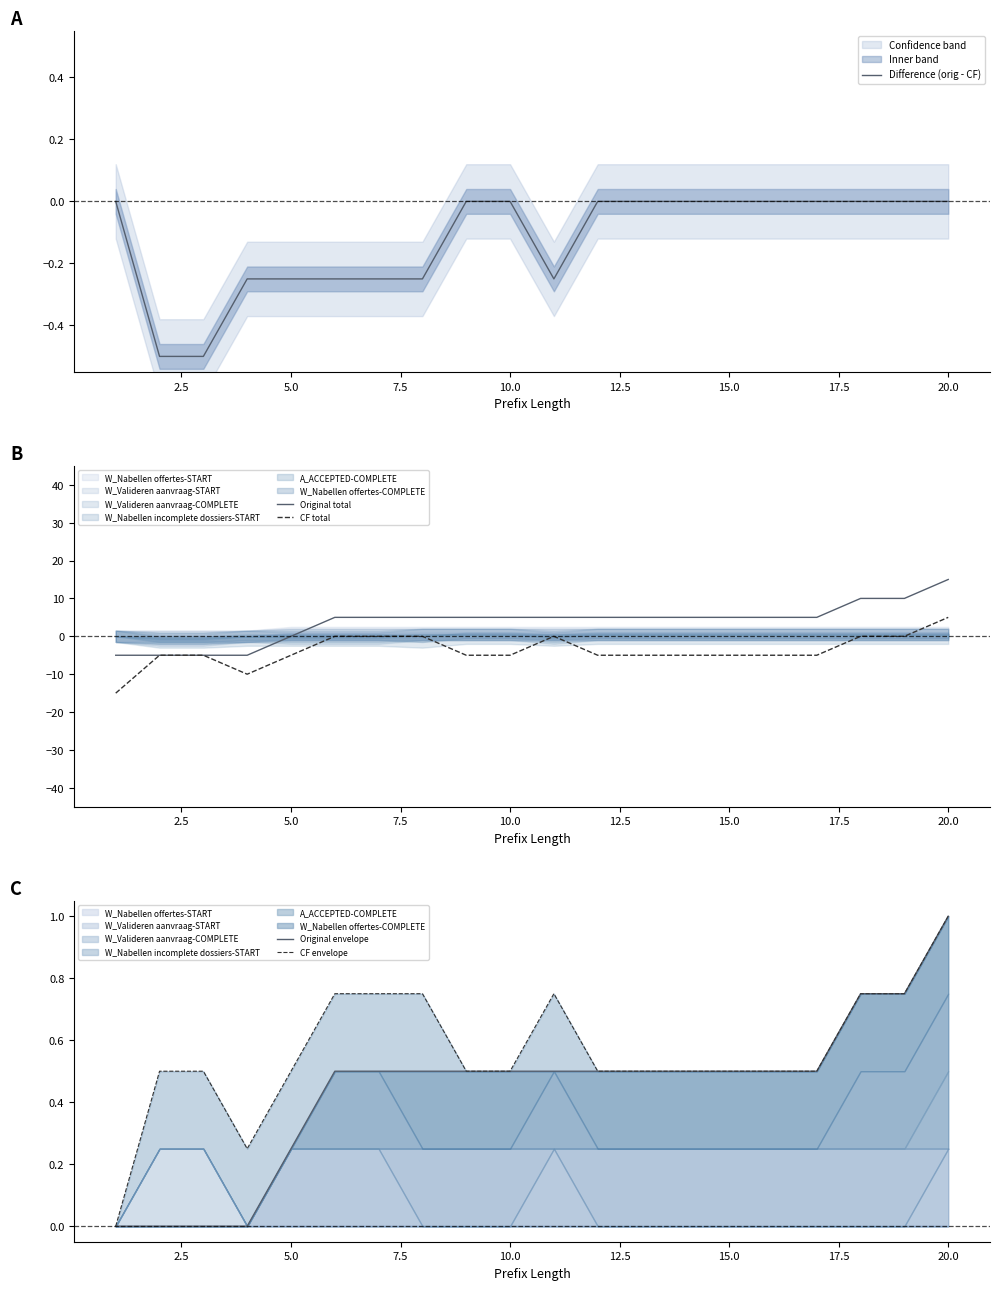

True or false: Difference (orig - CF) and CF envelope intersect in this chart.

False